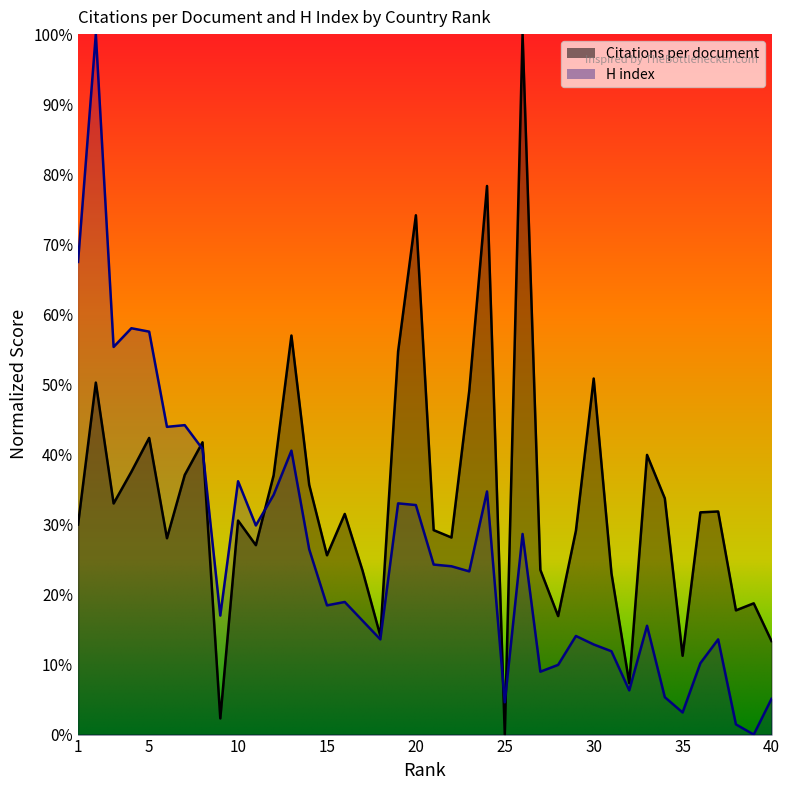

True or false: H index and Citations per document cross at least once.

True